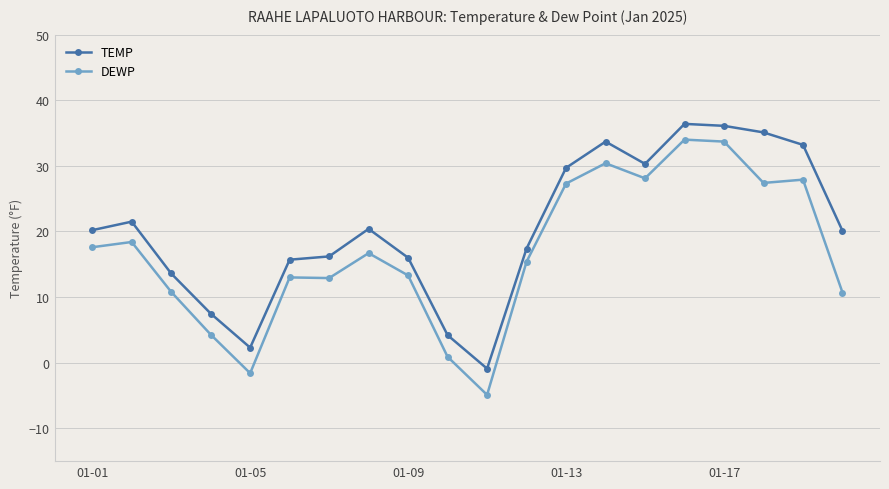

What is the maximum value for DEWP?

34.0